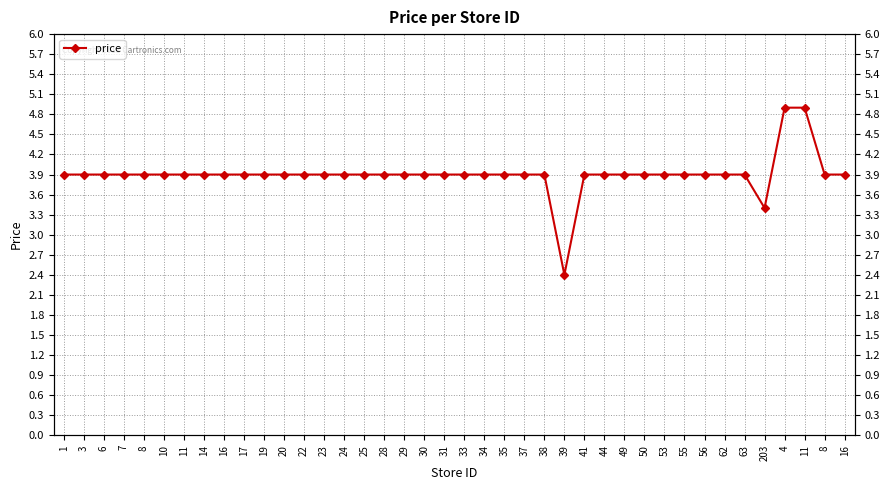

Where is the first local minimum?

39